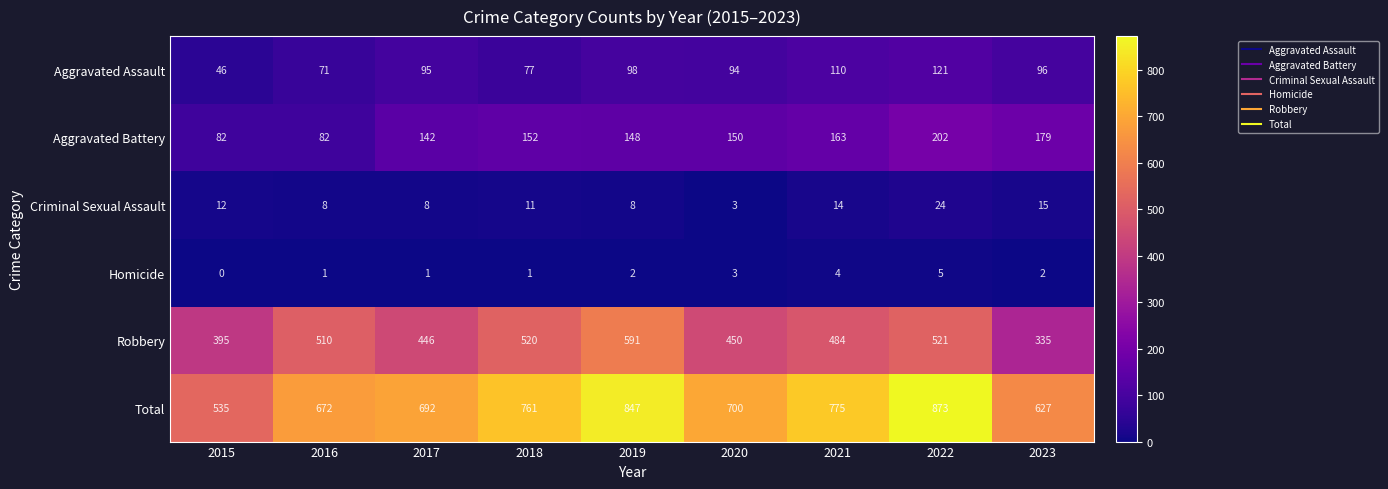

At which category does the chart reach its peak across all series?

2022